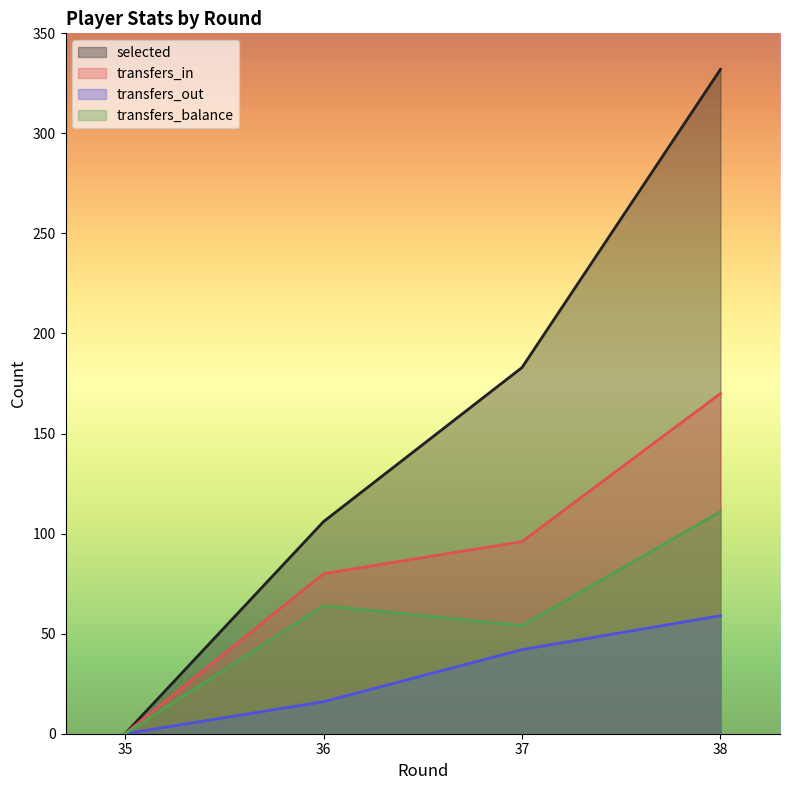

True or false: transfers_balance and transfers_in cross at least once.

False